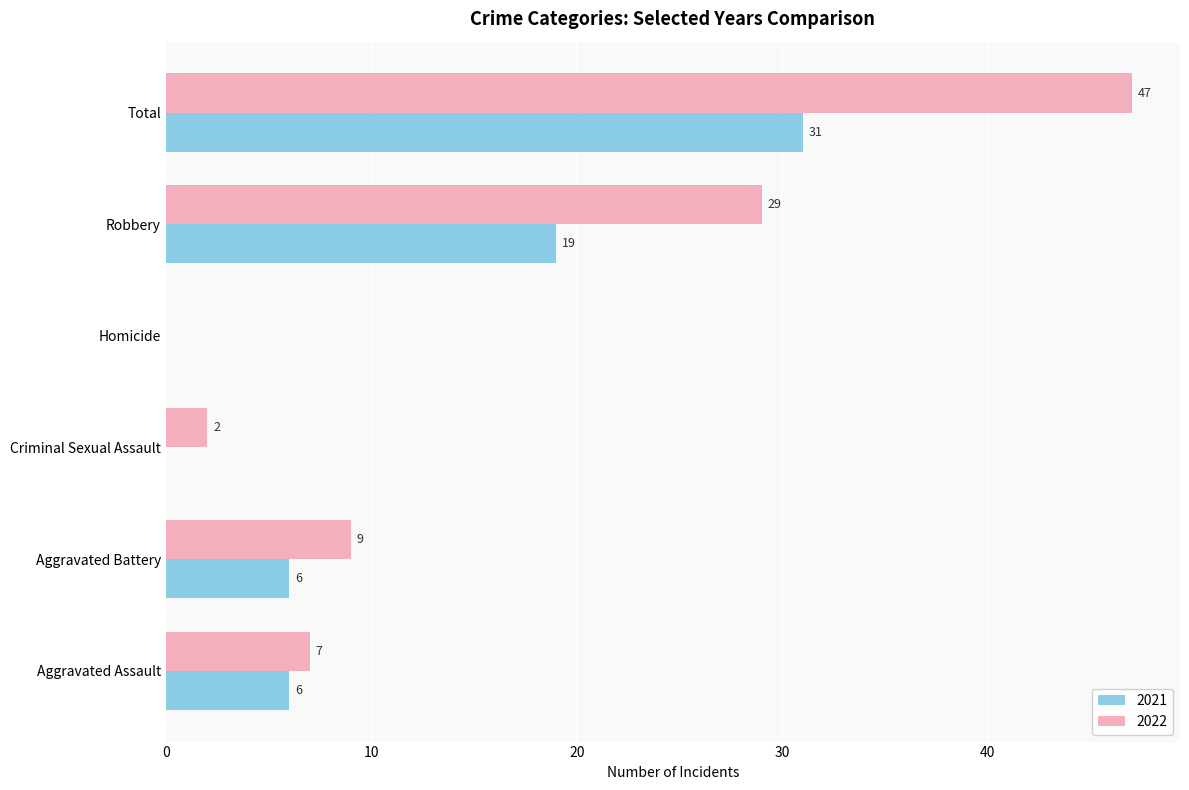

Is it true that 2022 equals 16 at Homicide?

False